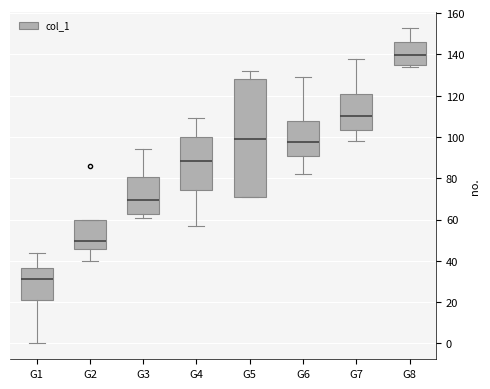

Where is the upper edge of the box for G2 on the y-axis? The values are not printed on the chart, so give them approximately, as read against the axis.

60